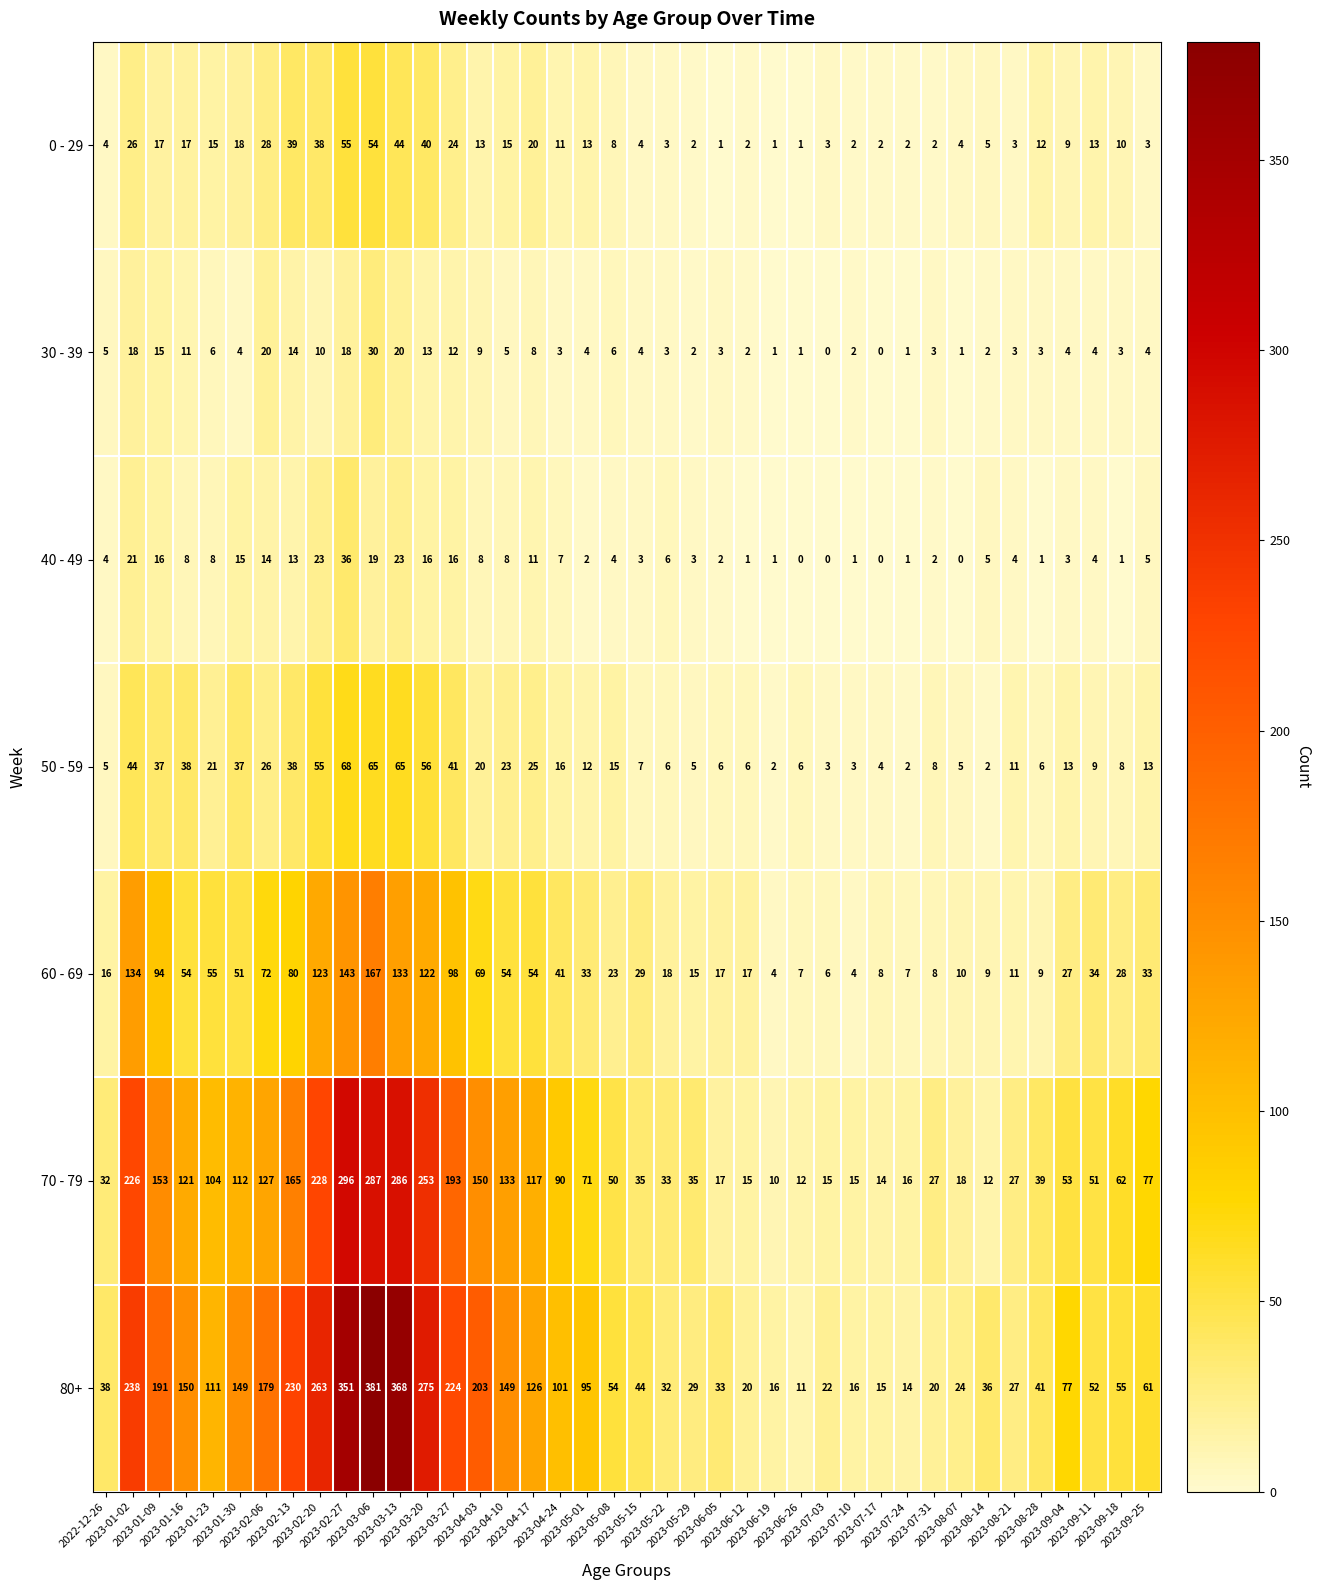

At which category is the sum across all series the highest?

2023-03-06